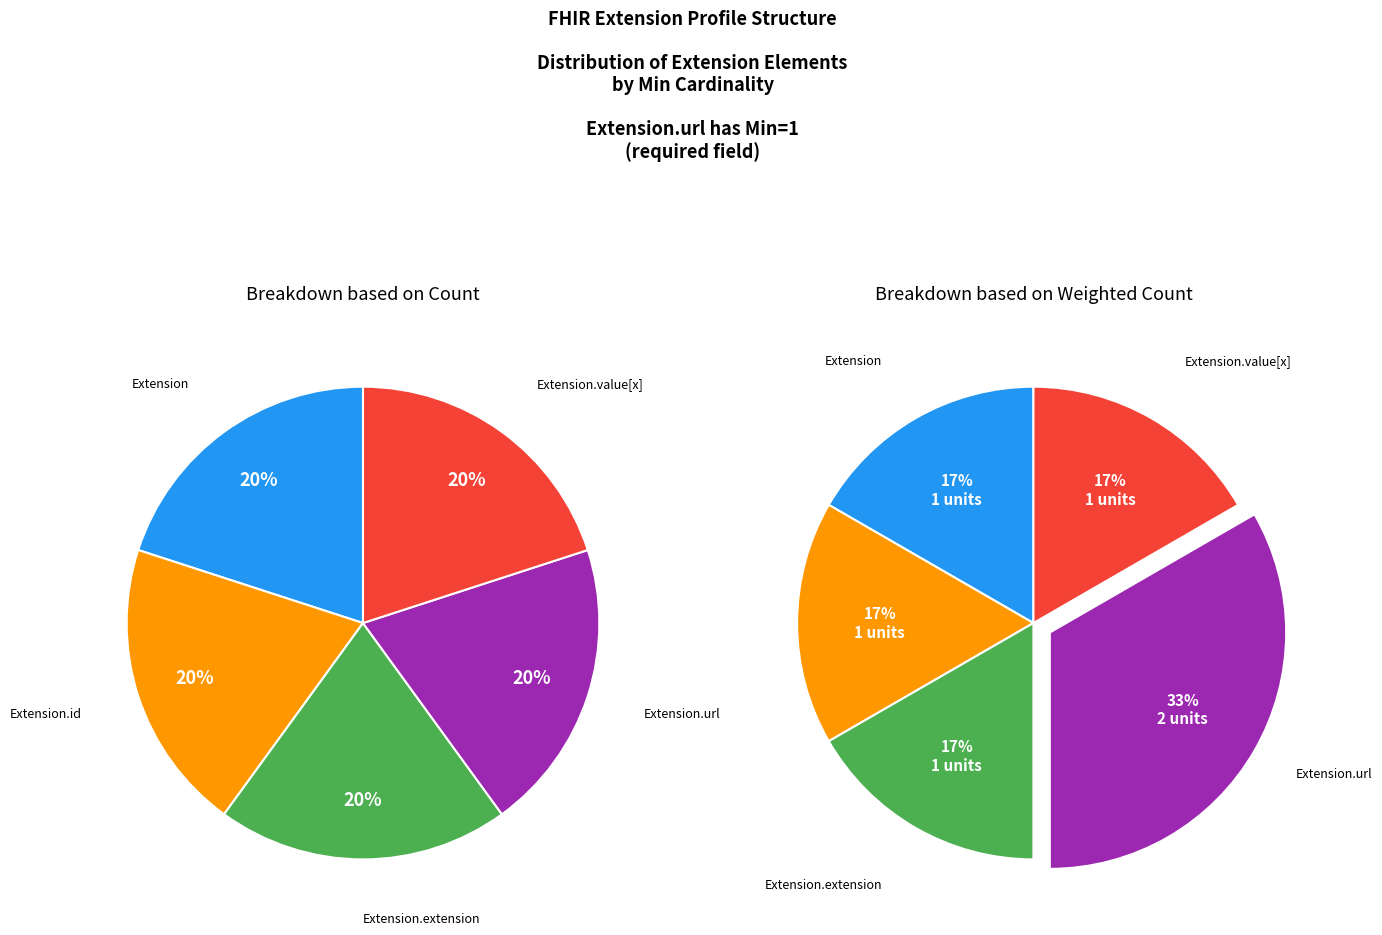

Which slice is the smallest?

Extension